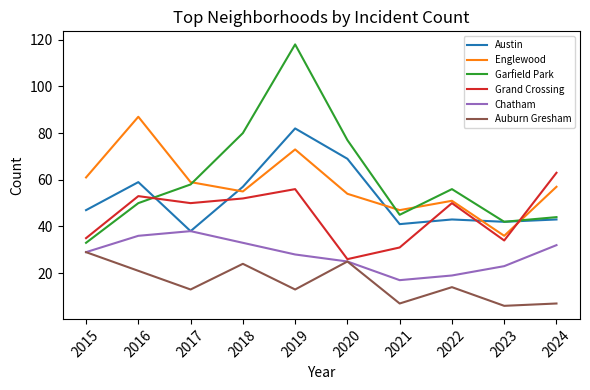

What is the difference between the second highest and minimum values in the Chatham series?

19